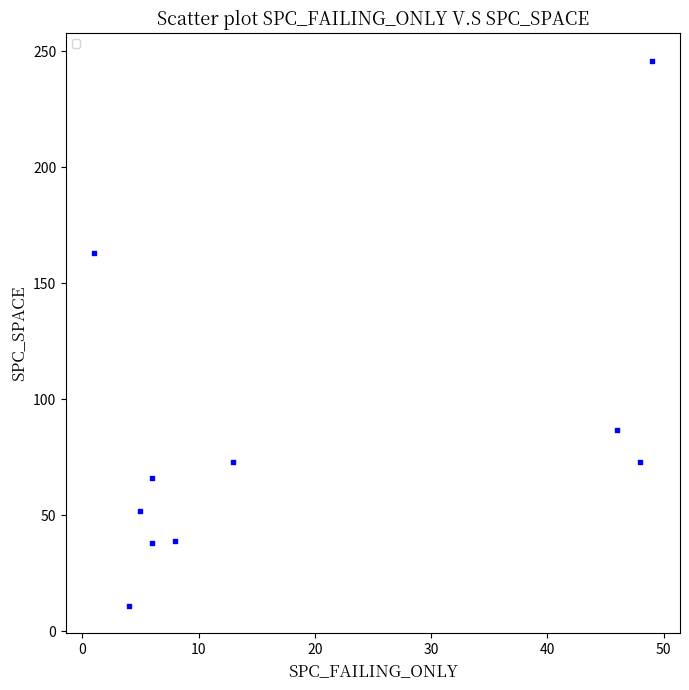

What is the average Y value?

85